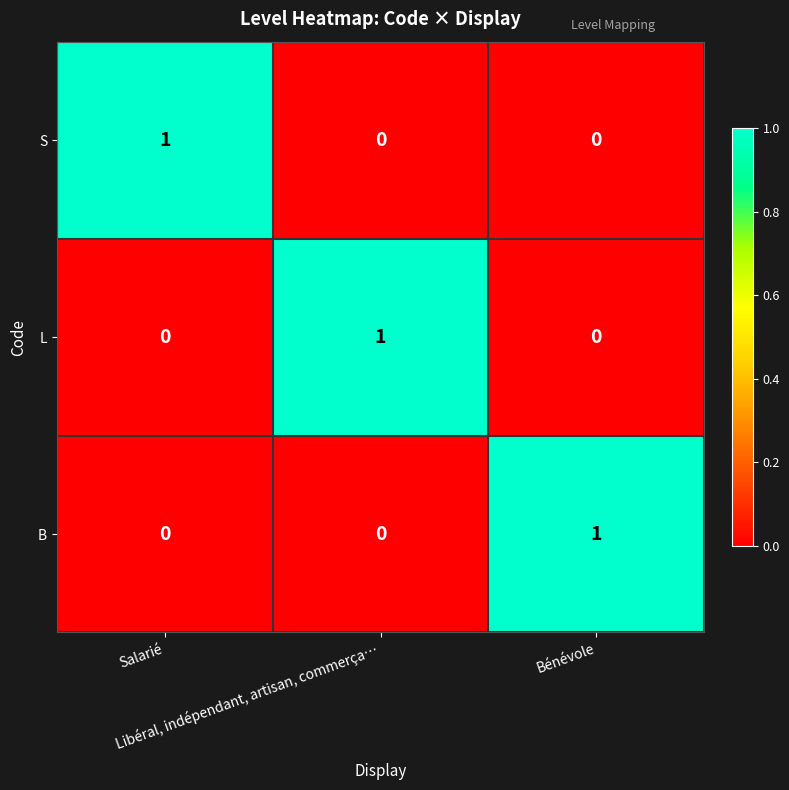

How many B values are between 0 and 1?

3